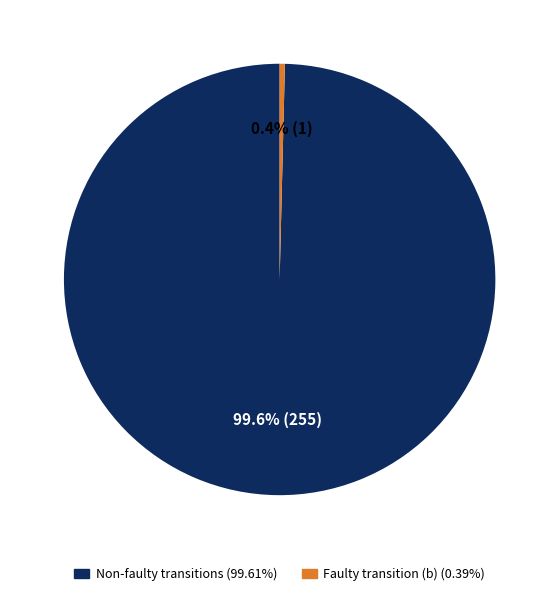

Is there any slice that represents more than half of the pie?

Yes